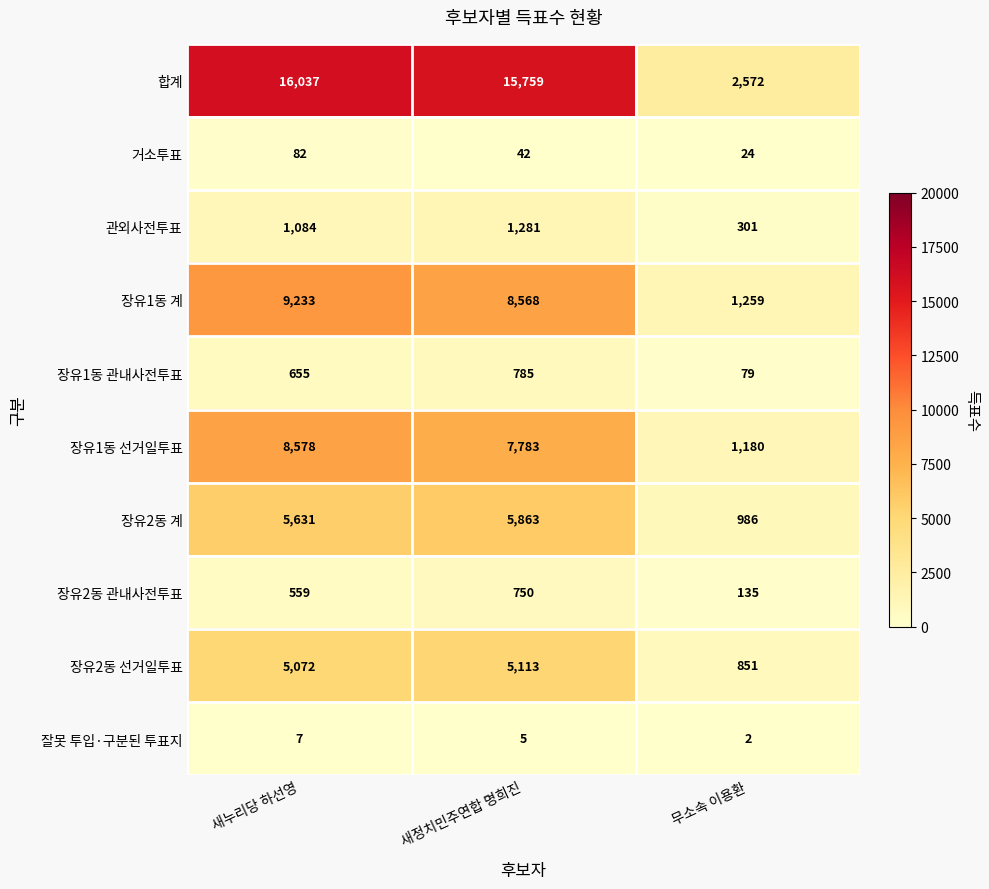

What is the total value across all series at 새누리당 하선영?

46938